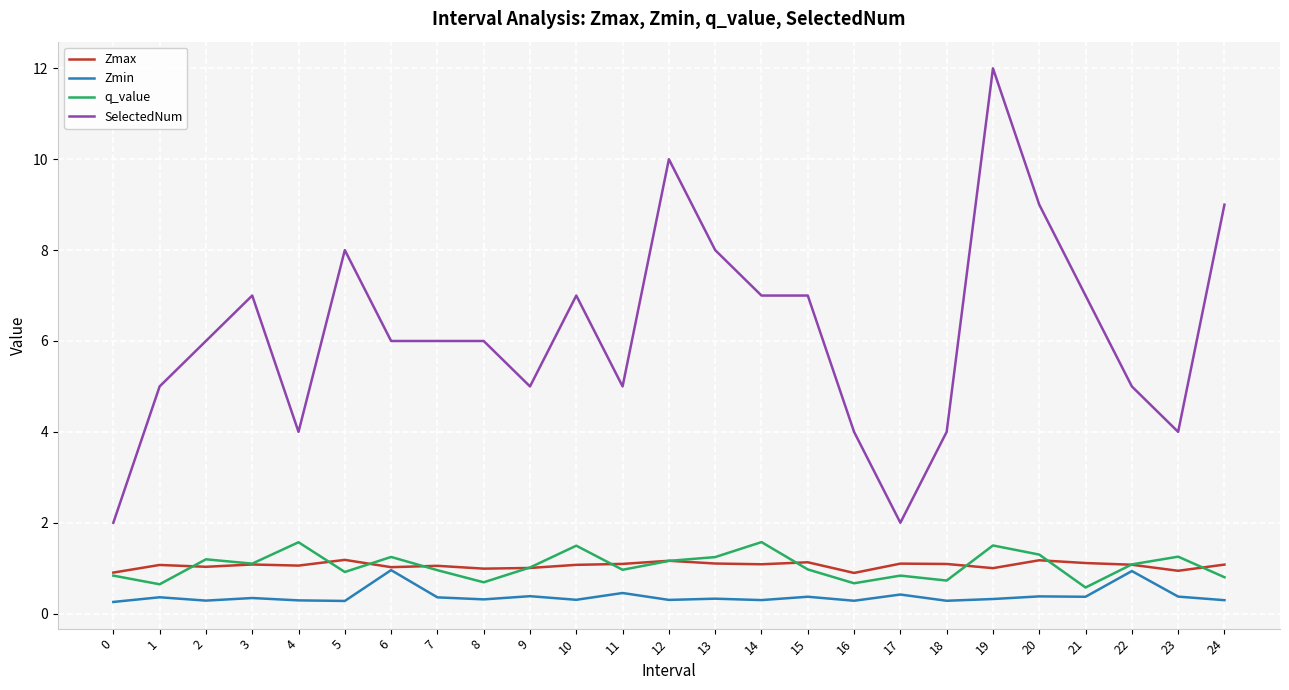

The value of q_value at 13 is 0.4. True or false?

False